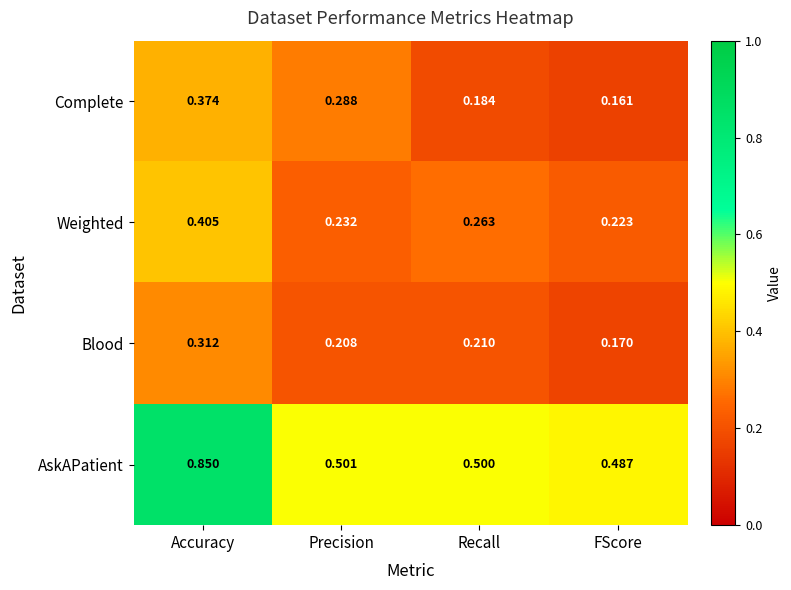

Which series has the widest spread of values?

AskAPatient